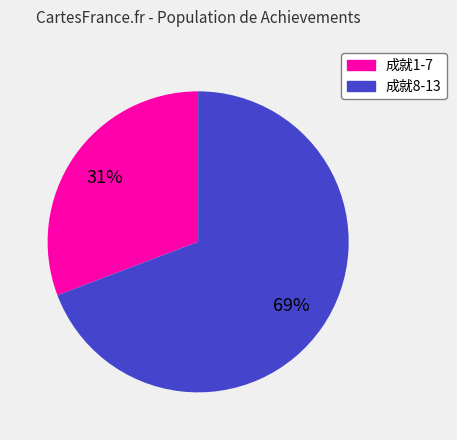

What is the smallest slice in the pie chart?

成就1-7